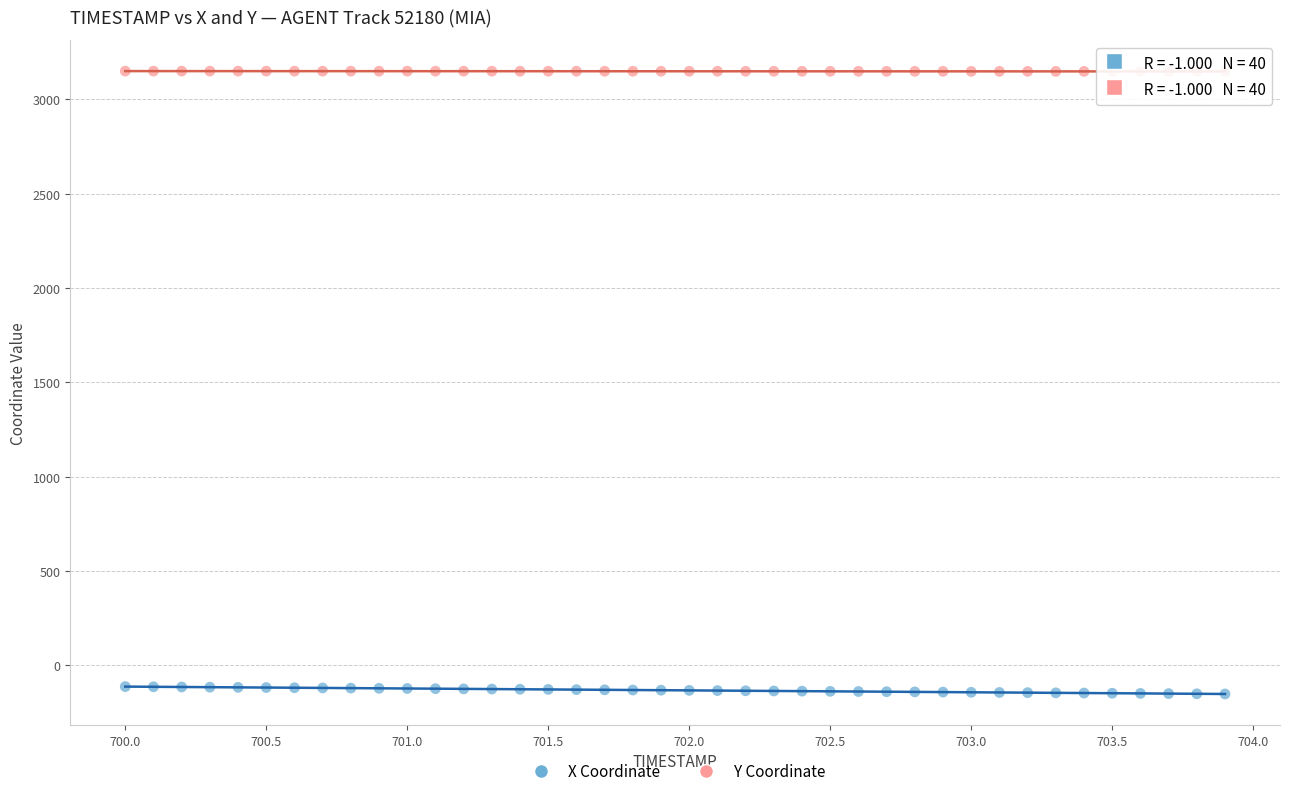

Which series reaches the minimum Y coordinate?

X Coordinate